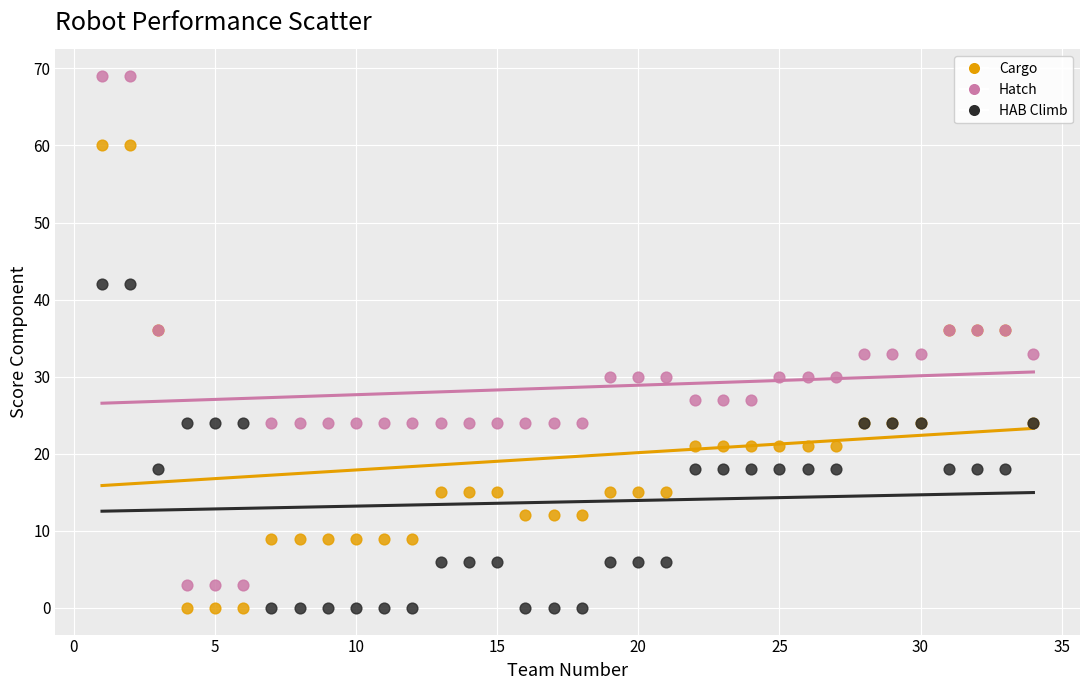

What are all the series names shown in the legend?

Cargo, Hatch, HAB Climb